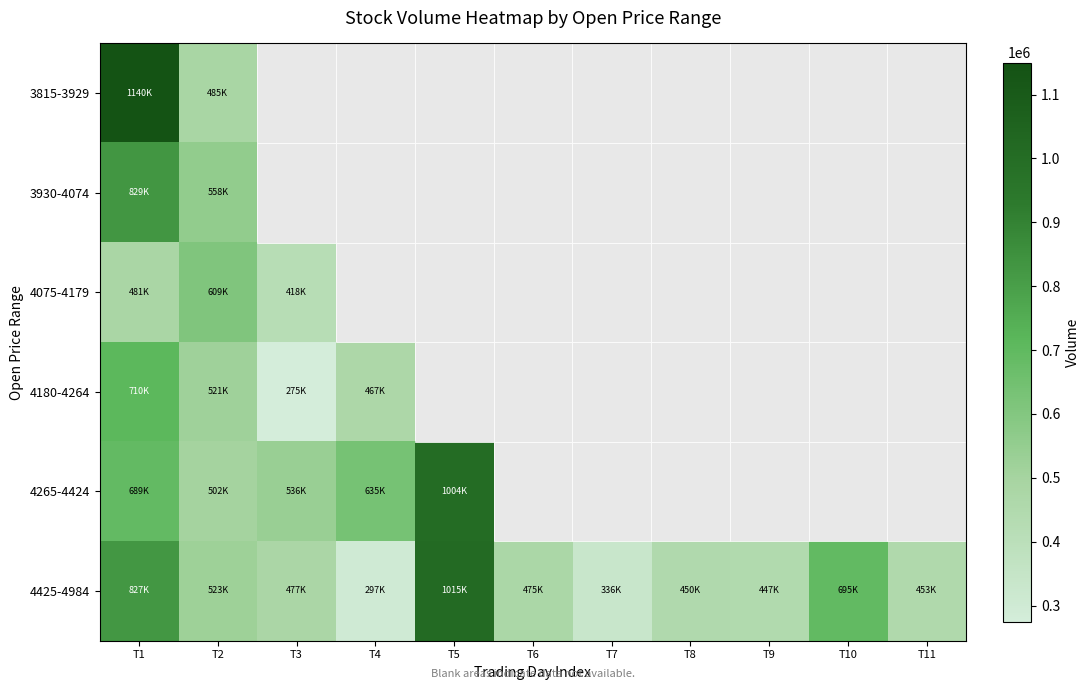

Which series has the largest total across all categories?

4425-4984